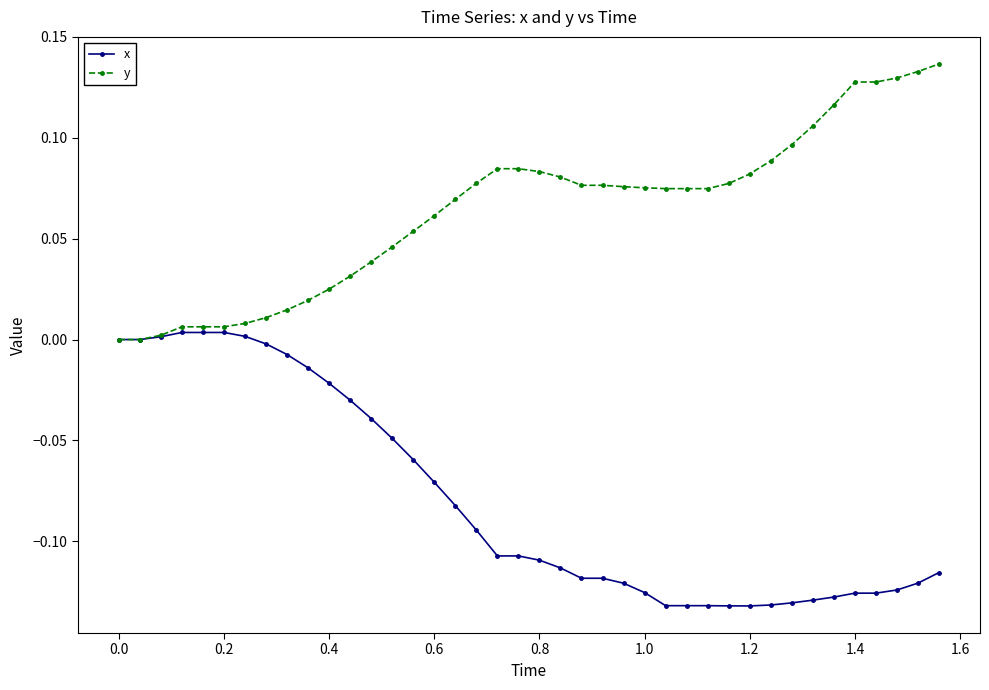

How many categories are shown in the chart?

40